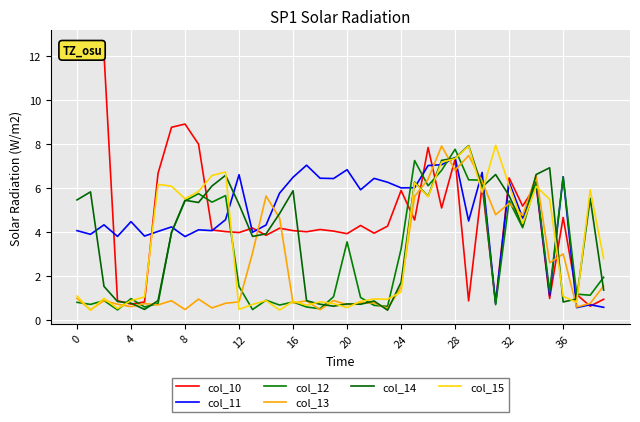

At how many categories does at least one series exceed 4?

36